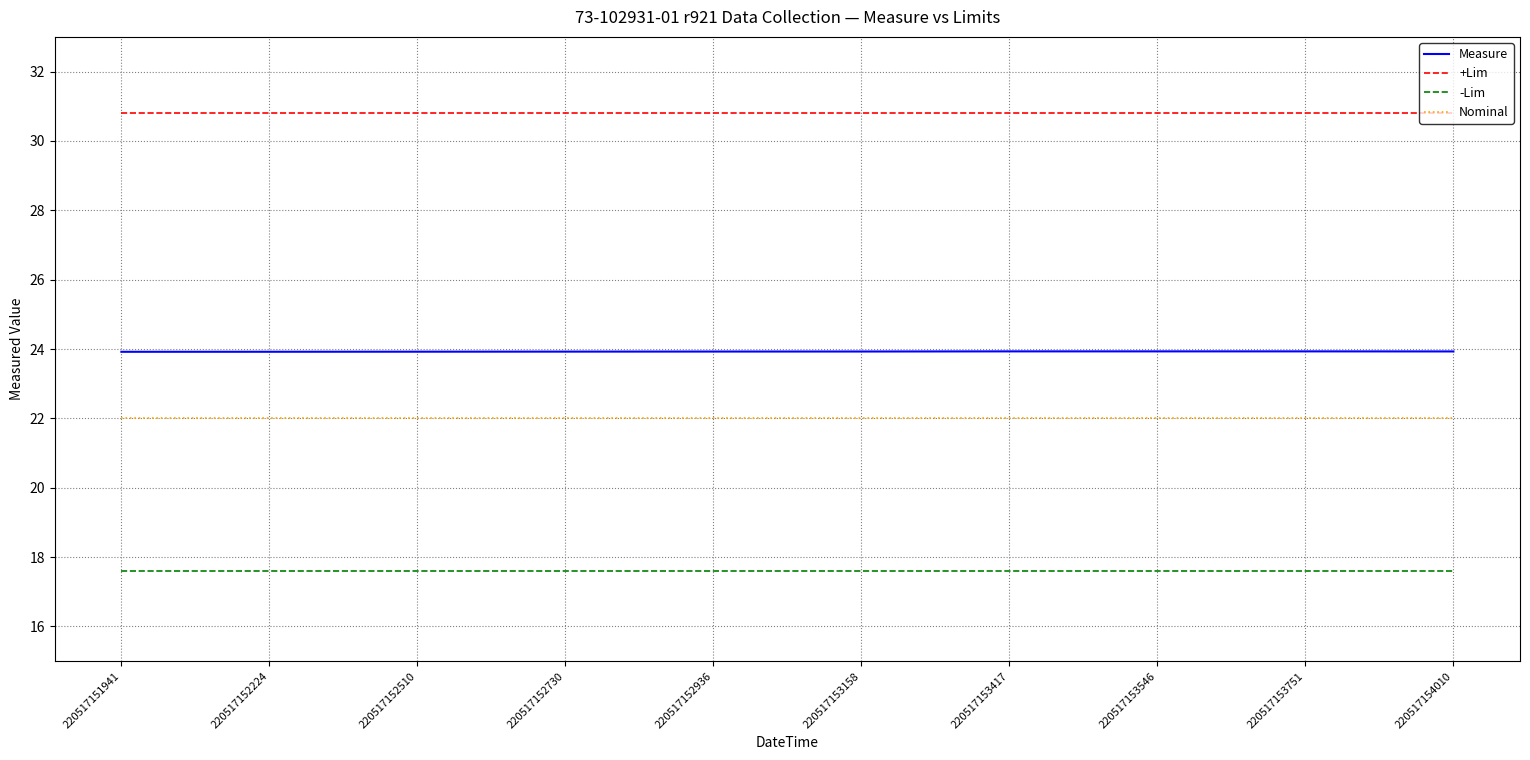

True or false: Measure and +Lim cross at least once.

False